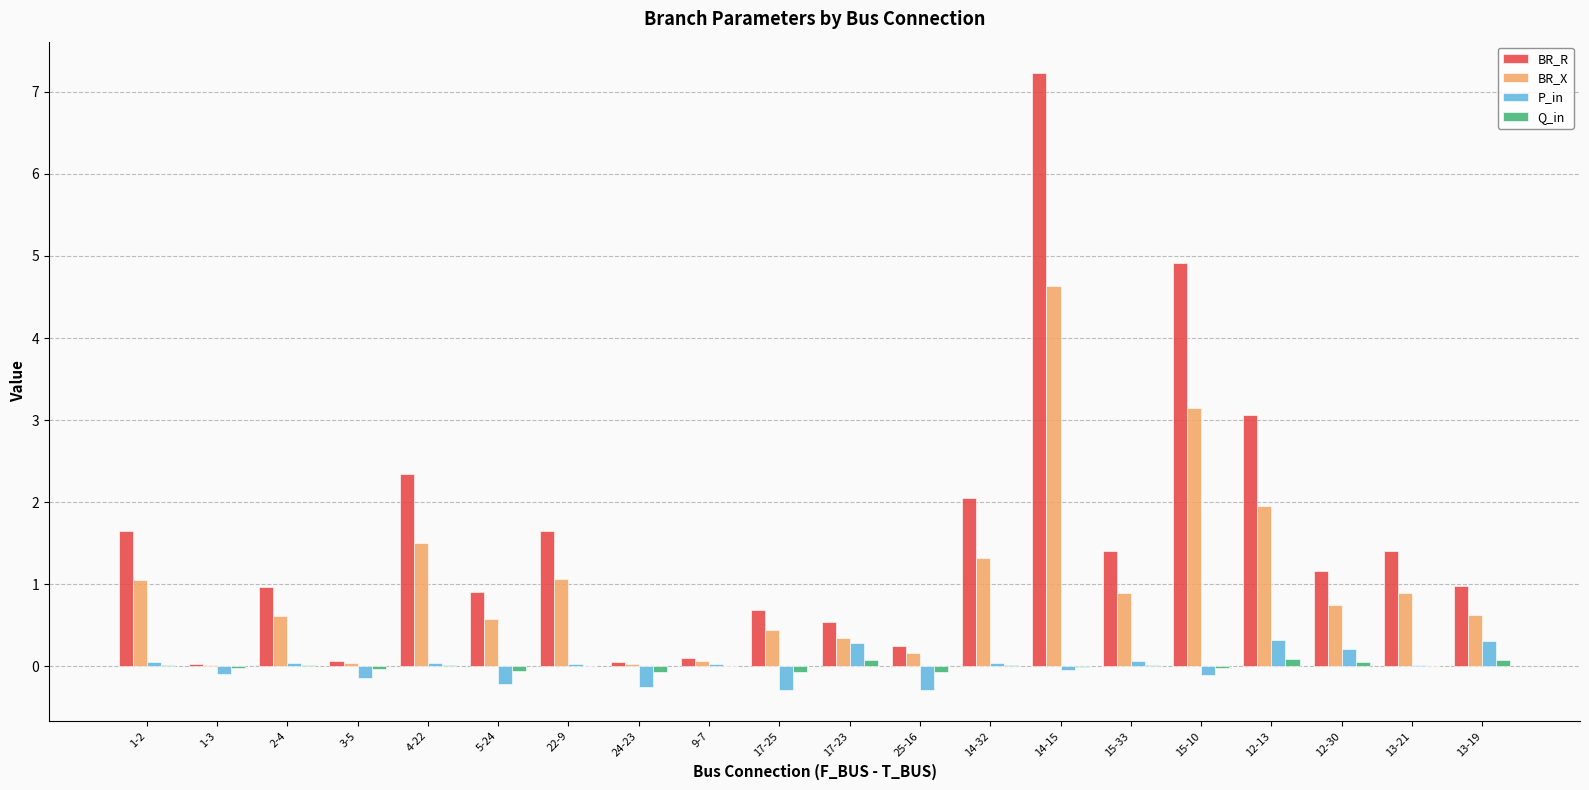

True or false: Q_in has a value of -0.0 at 14-15.

True